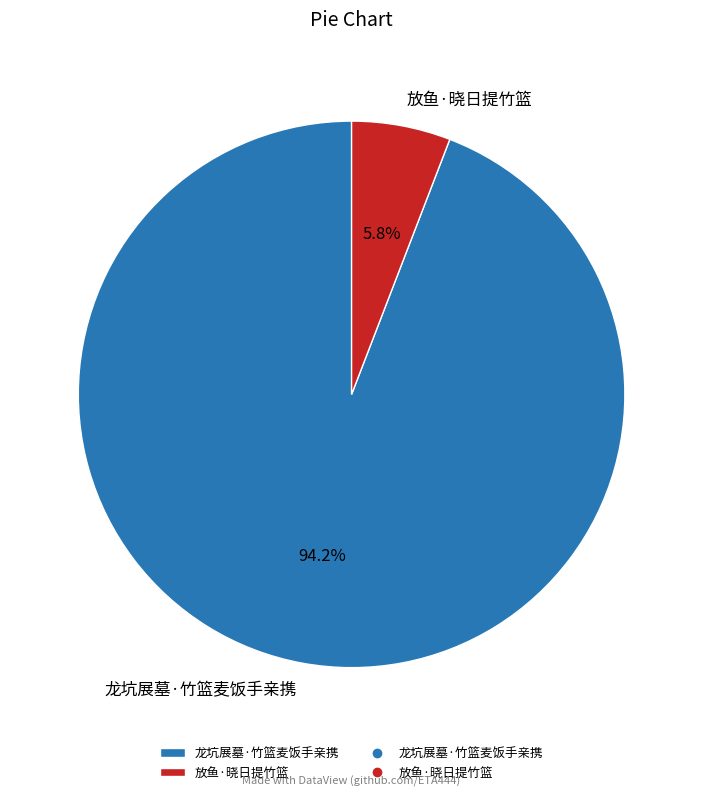

How many segments does this pie chart have?

2